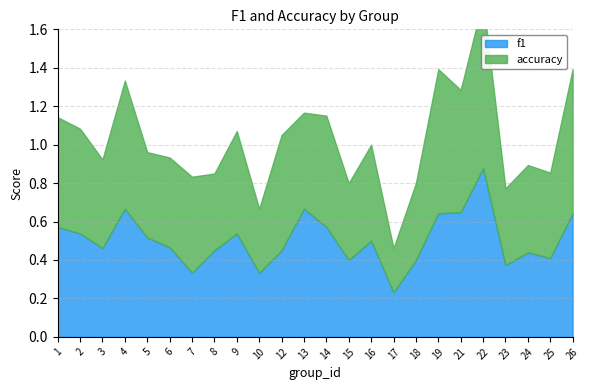

How many intersections are there between f1 and accuracy?

5